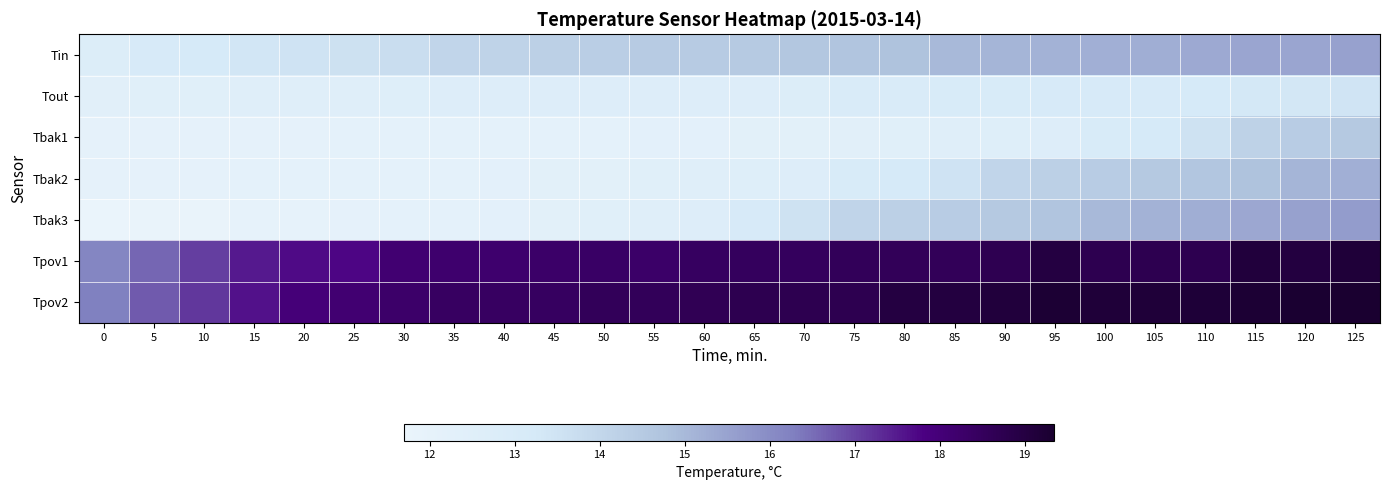

At 30, list the series in order from smallest to largest.

Tbak1, Tbak3, Tbak2, Tout, Tin, Tpov1, Tpov2